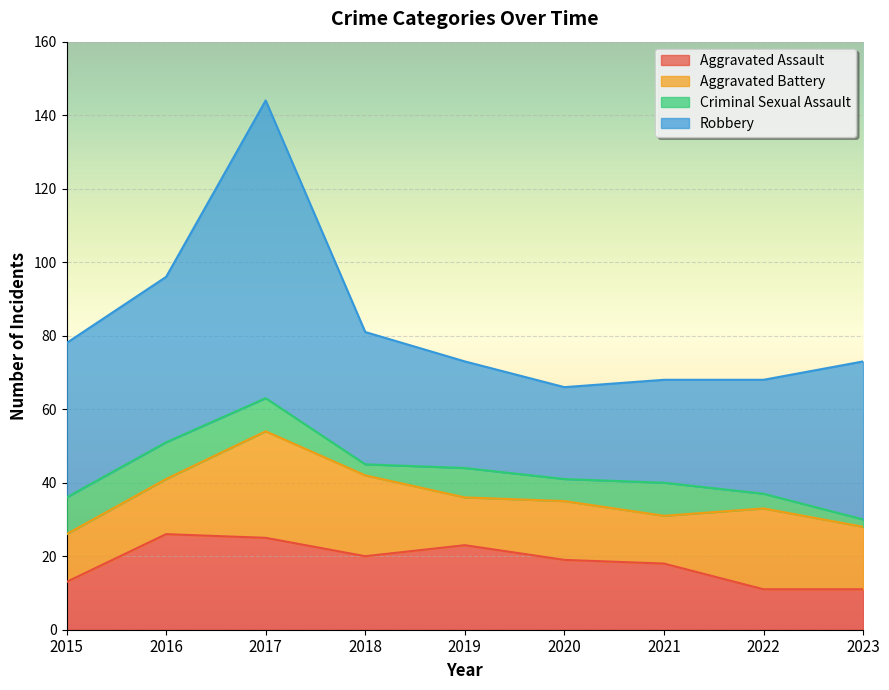

Does the chart display data point markers on the line(s)?

No